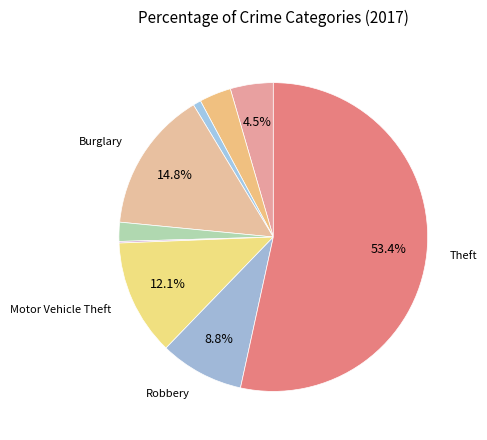

What is the largest slice in the pie chart?

Theft